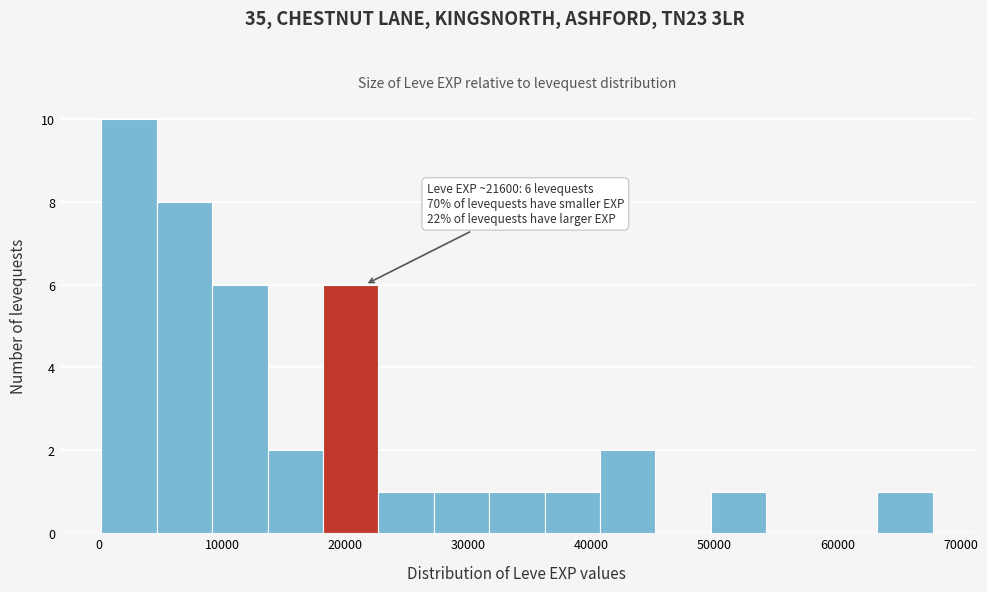

Which range on the x-axis has the tallest bar?

0 to 5000